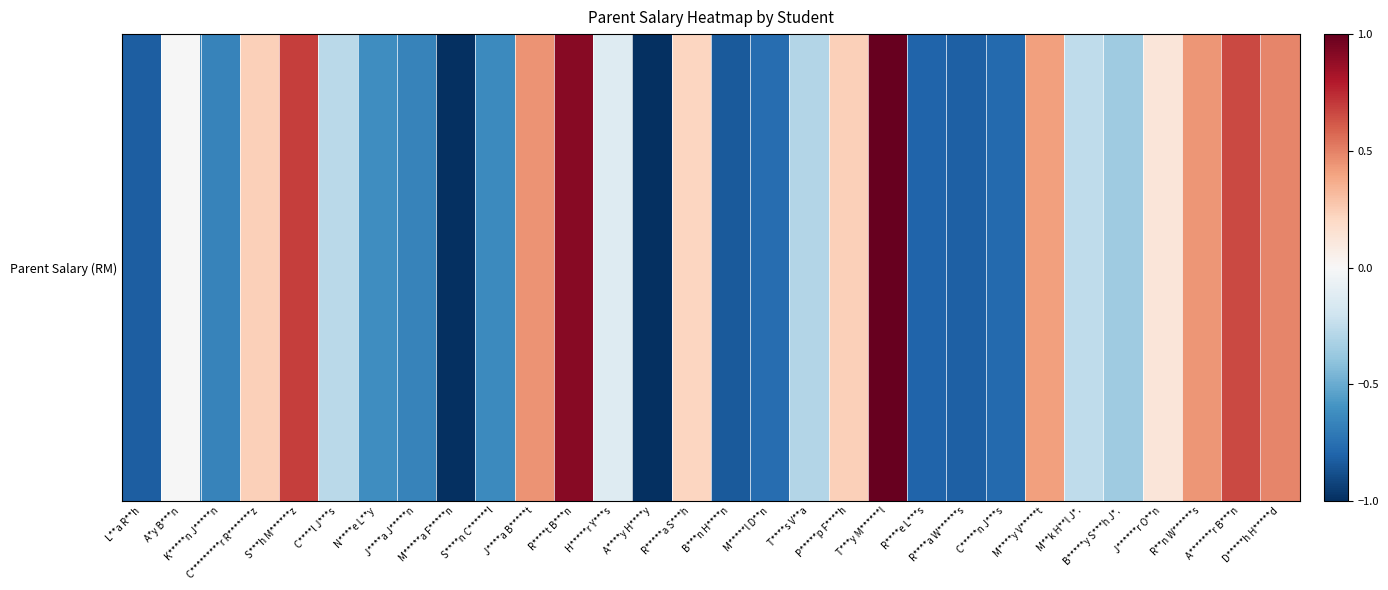

What is the difference between the values at T****s V**a and H*****r Y***s?

0.2